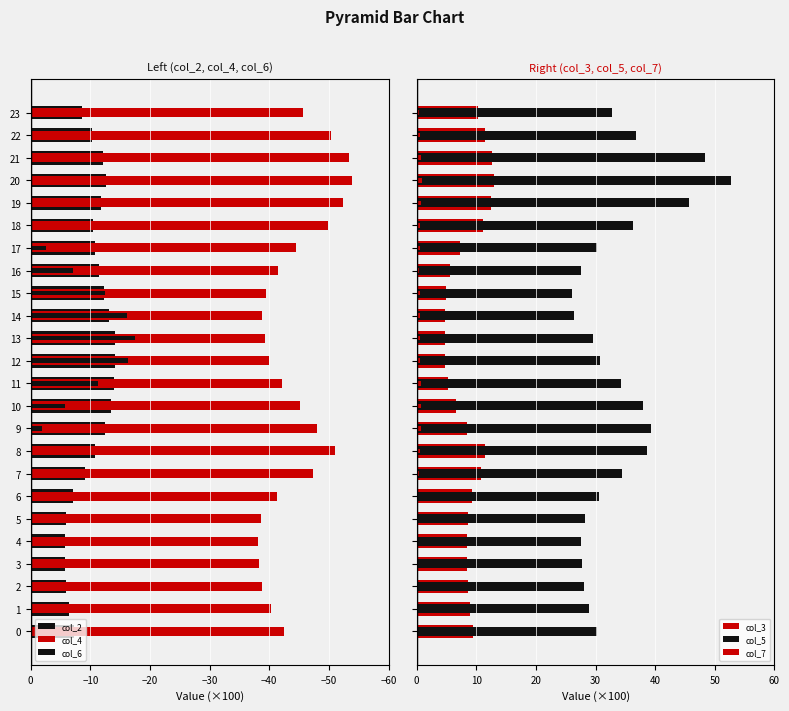

Does the chart contain any negative values?

Yes